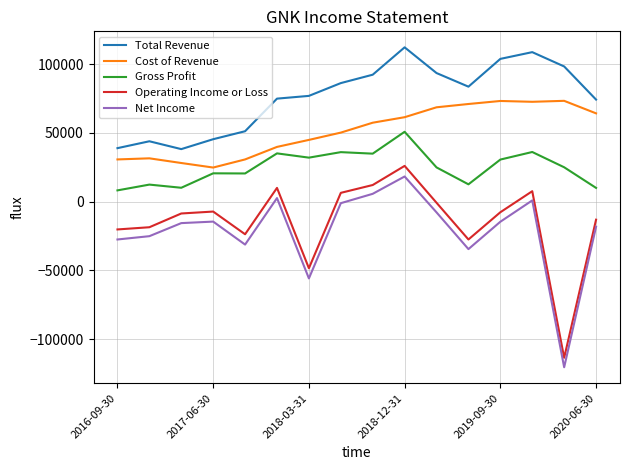

True or false: Cost of Revenue and Operating Income or Loss intersect in this chart.

False